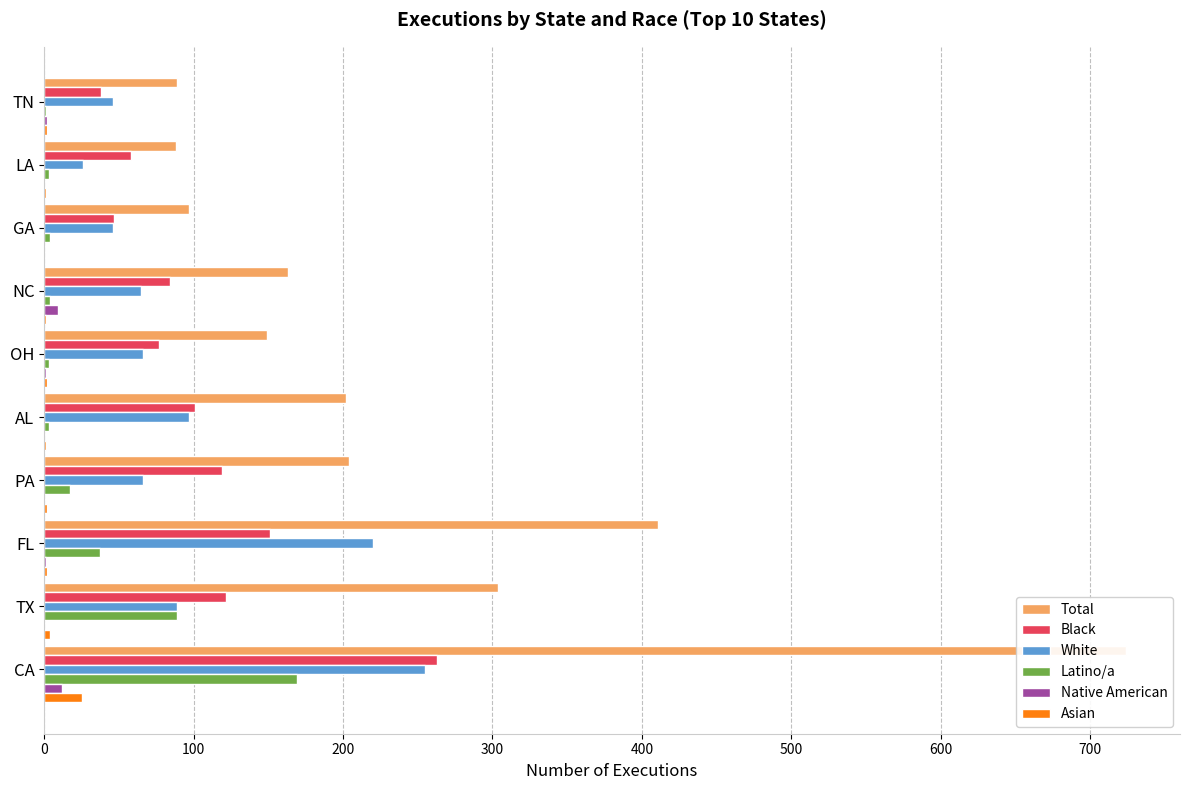

How many bars are there in total?

60